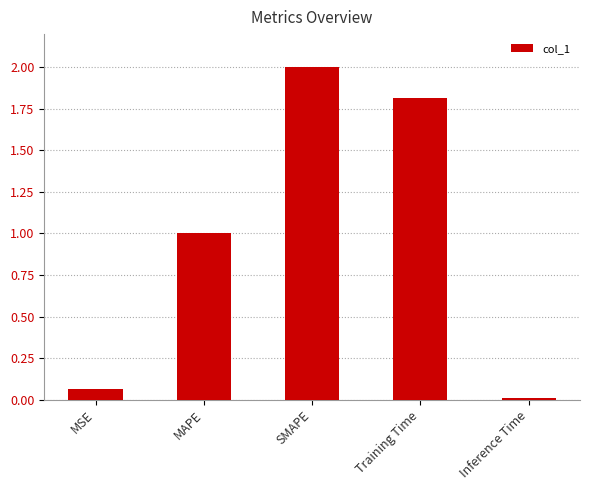

What is the change in value from MAPE to Inference Time?

-1.0